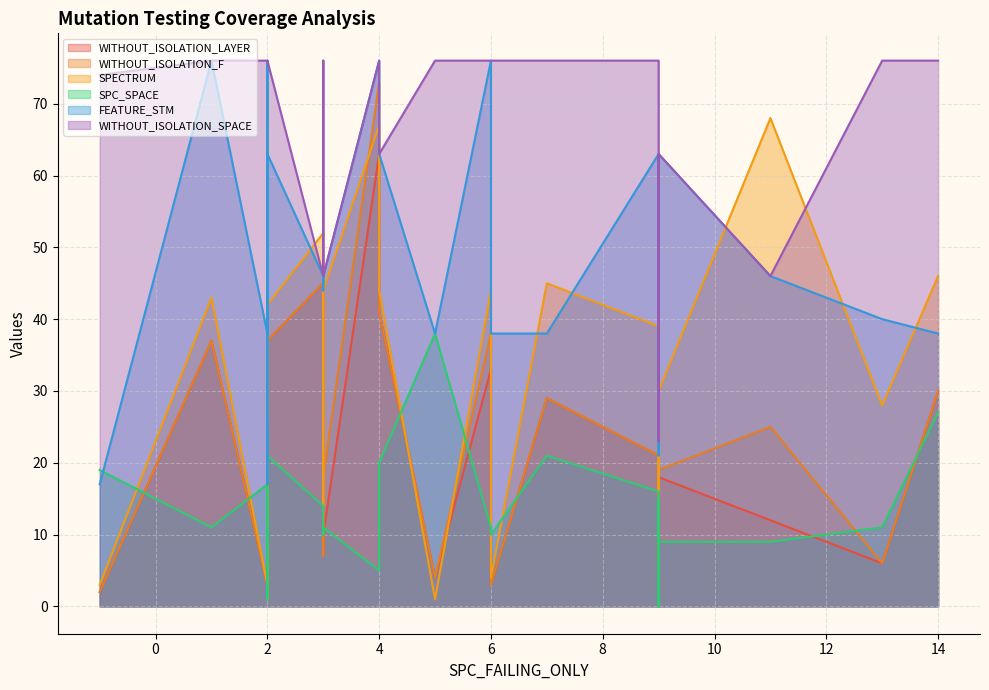

Does the chart display data point markers on the line(s)?

No